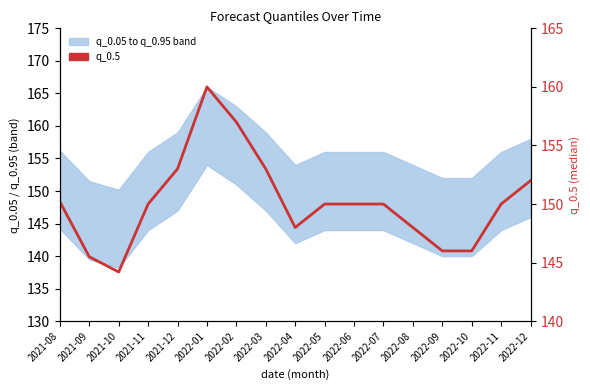

What position from the right is 2022-07?

6